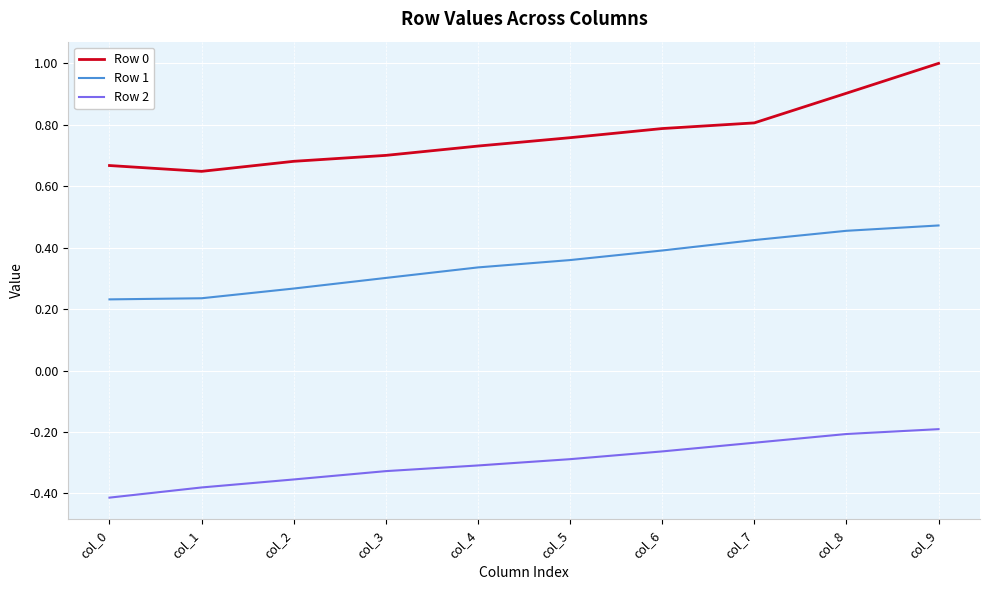

List the series in order of their overall mean, lowest first.

Row 2, Row 1, Row 0